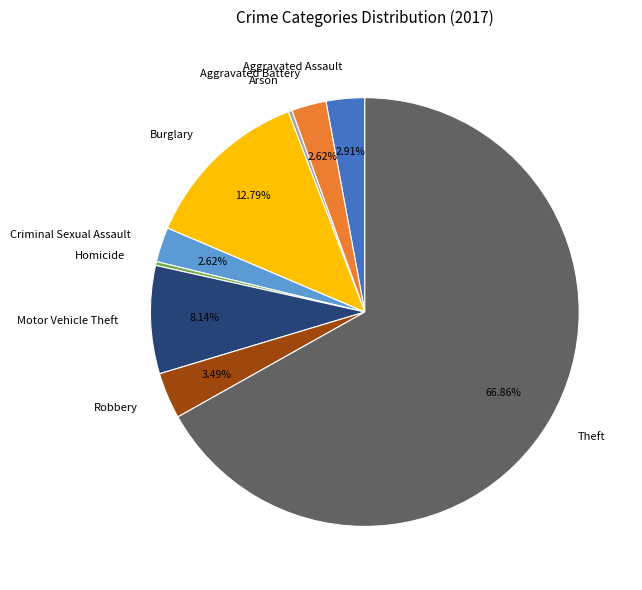

Does any single category account for the majority?

Yes